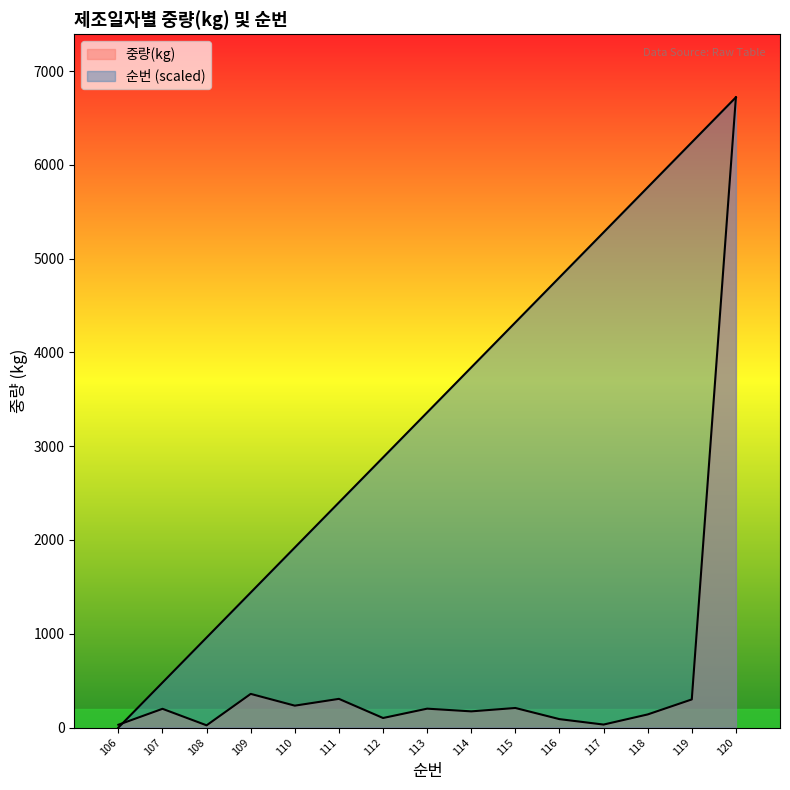

How many values in the 순번 series exceed 3360?

7